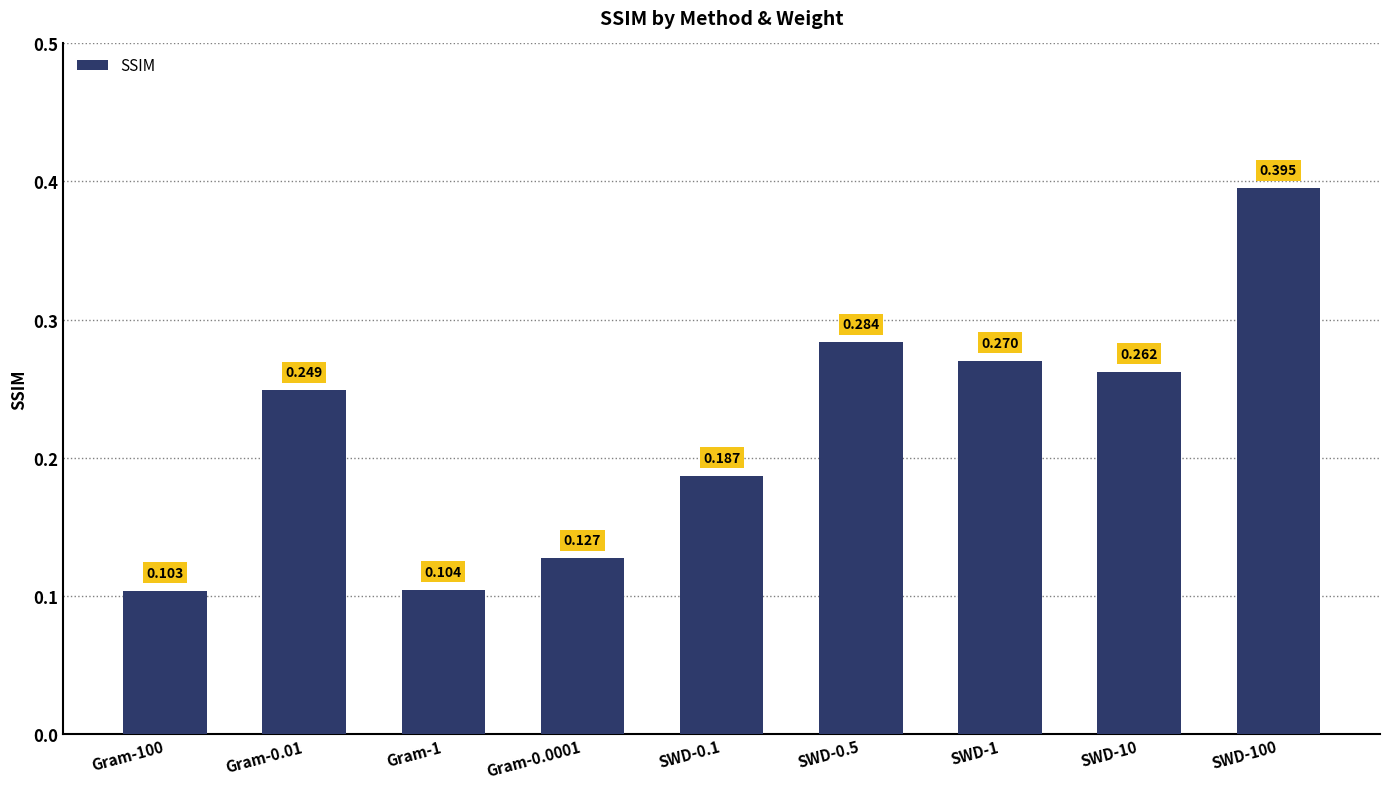

What position from the left is Gram-1?

3